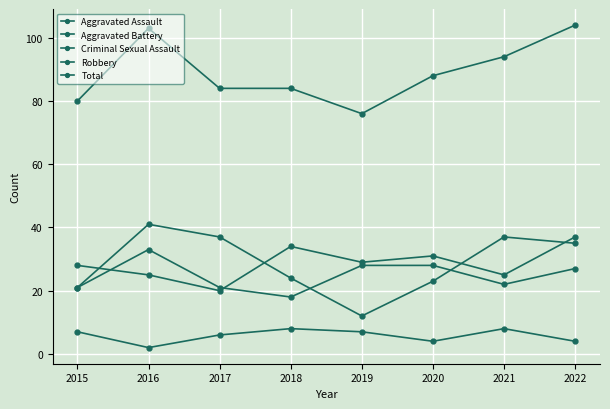

At which label does Aggravated Assault reach its minimum?

2017